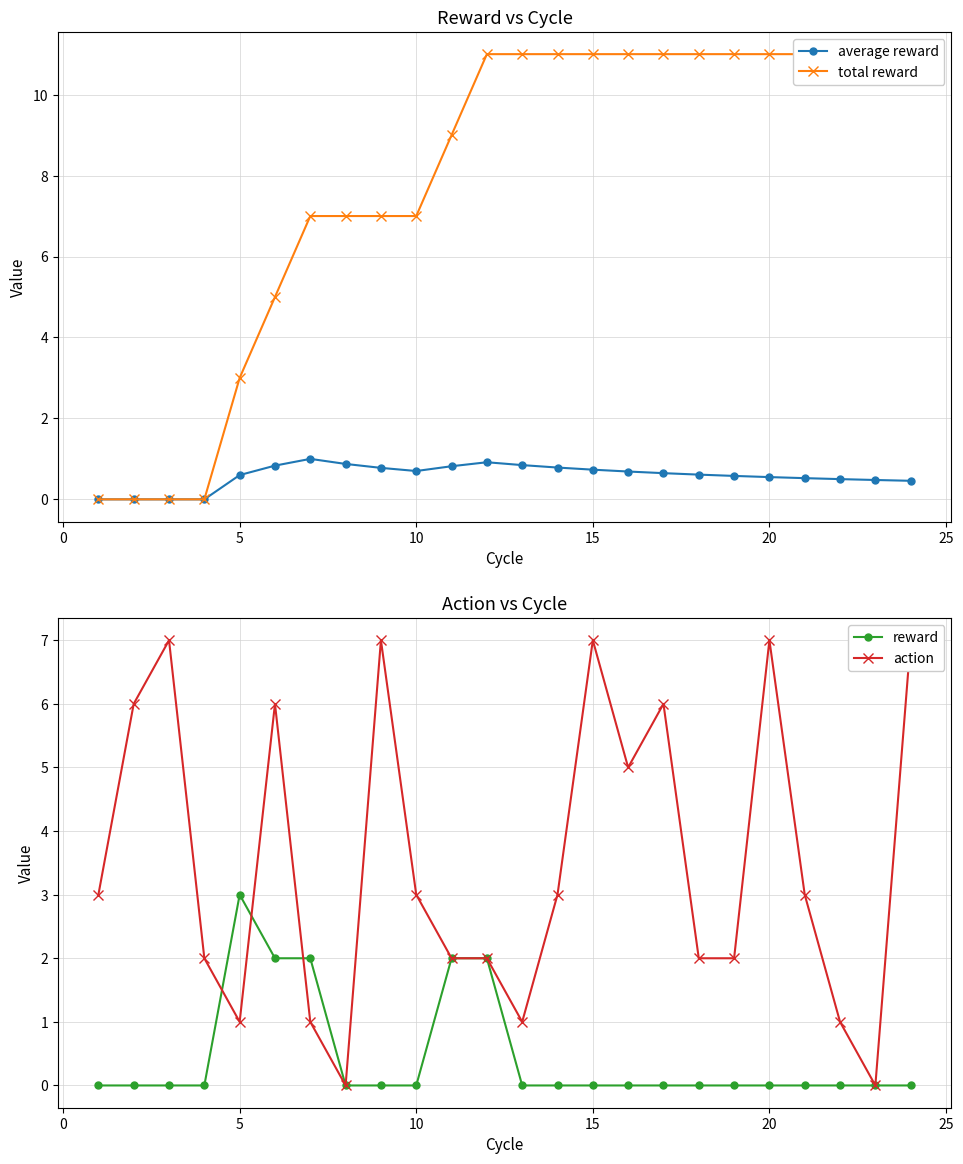

True or false: reward has more than 0 points higher than both neighbors.

True